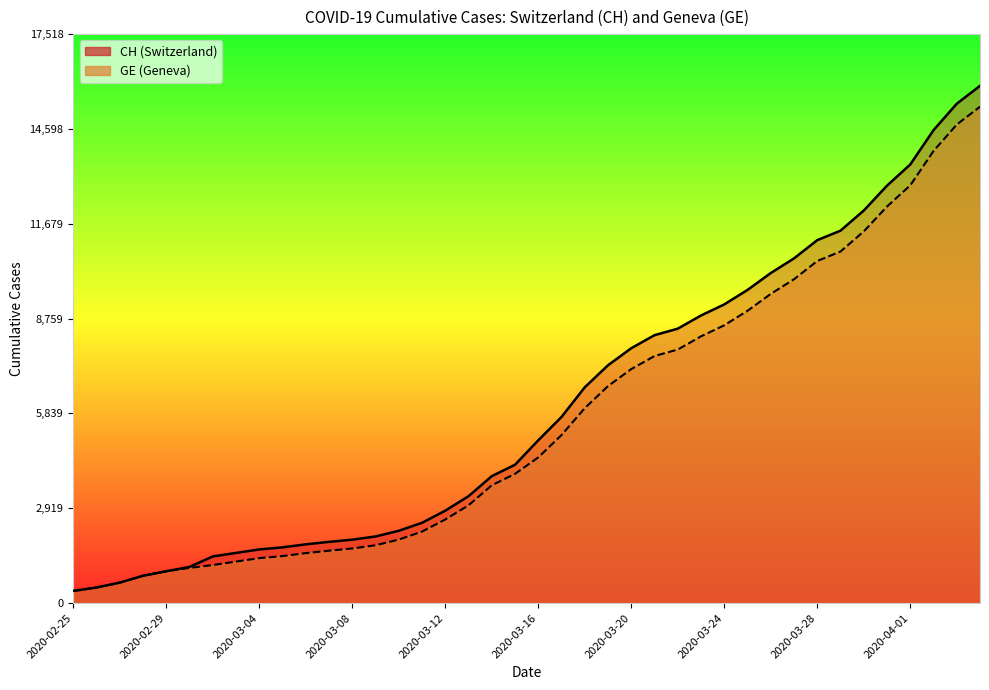

What is the label of the 16th point from the left?

2020-03-11